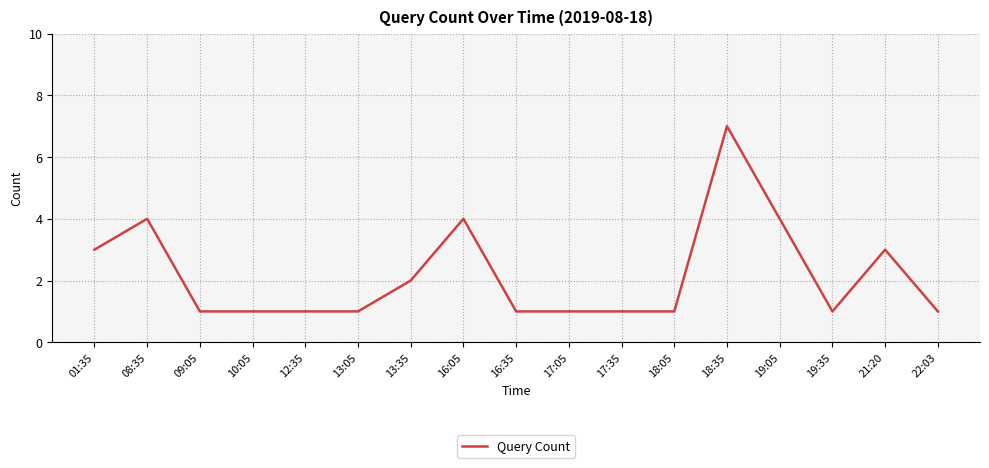

Is this an area chart (filled region under the line)?

No